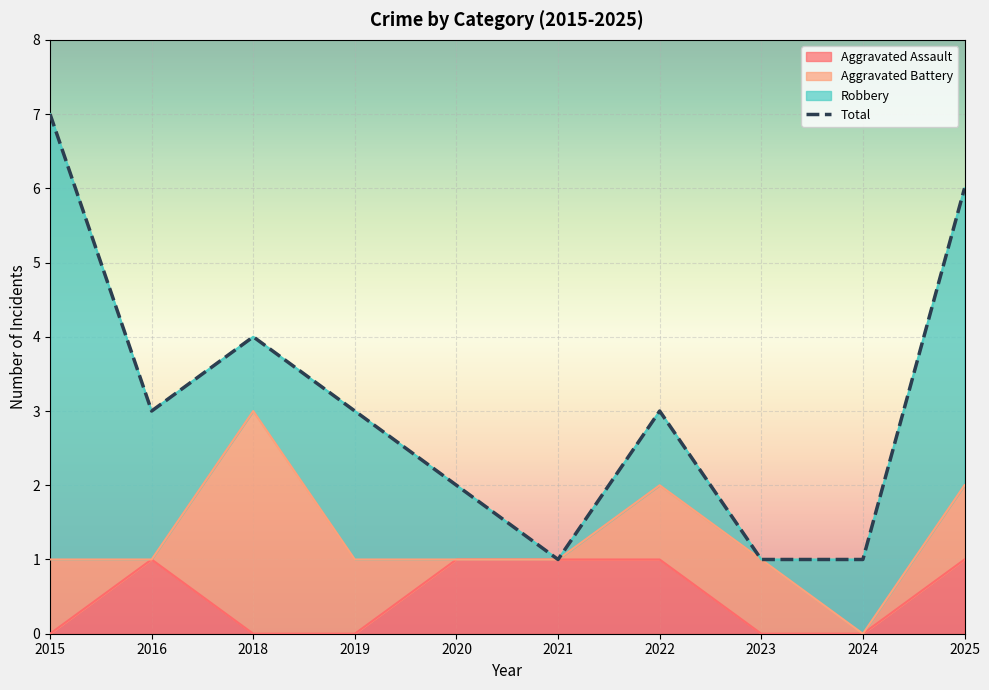

Reading right to left, extract all data points from this chart.

2025=6	2024=1	2023=1	2022=3	2021=1	2020=2	2019=3	2018=4	2016=3	2015=7